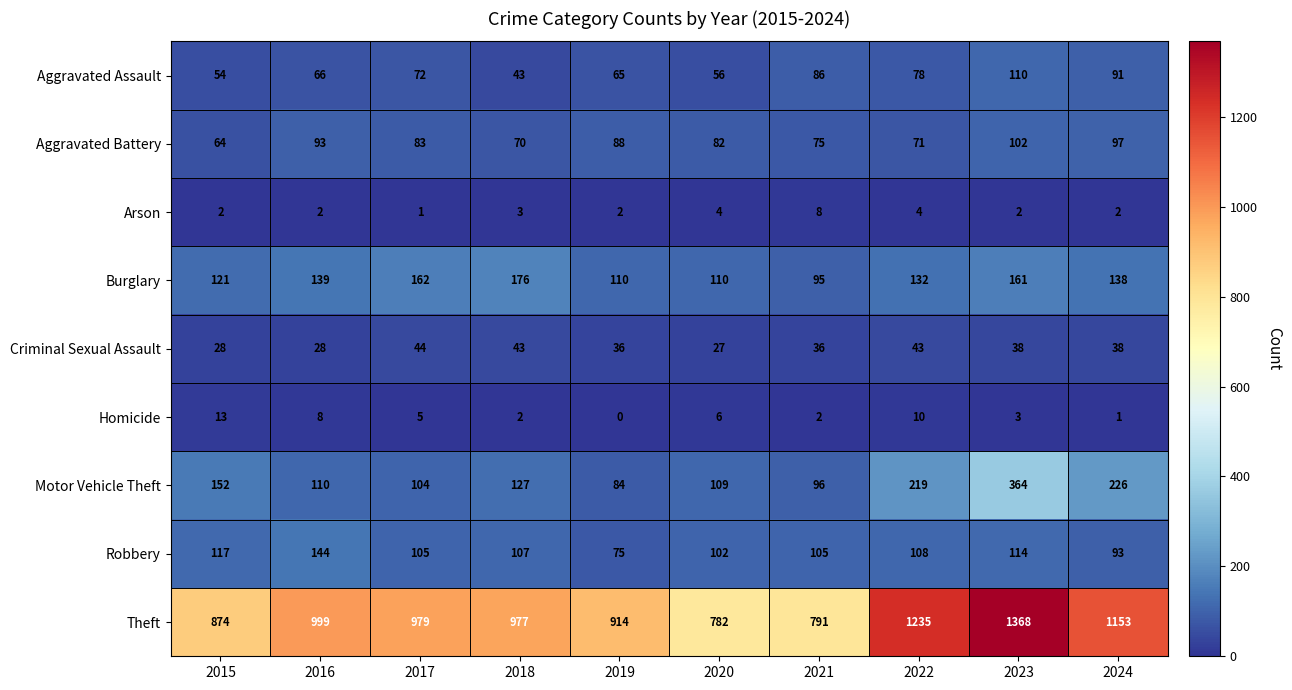

At 2024, list the series in order from smallest to largest.

Homicide, Arson, Criminal Sexual Assault, Aggravated Assault, Robbery, Aggravated Battery, Burglary, Motor Vehicle Theft, Theft